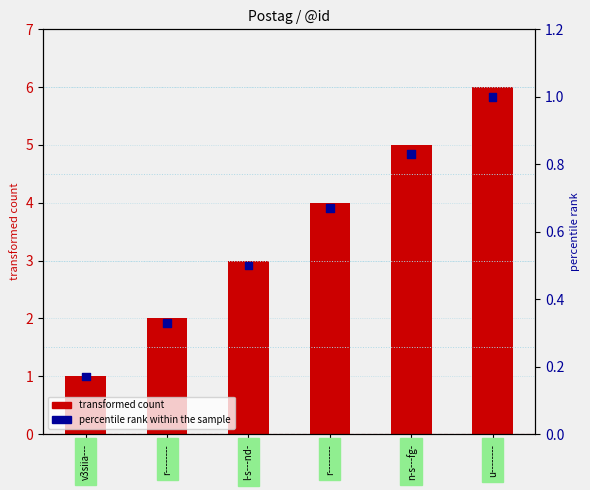

Which series contains the highest Y value?

transformed count